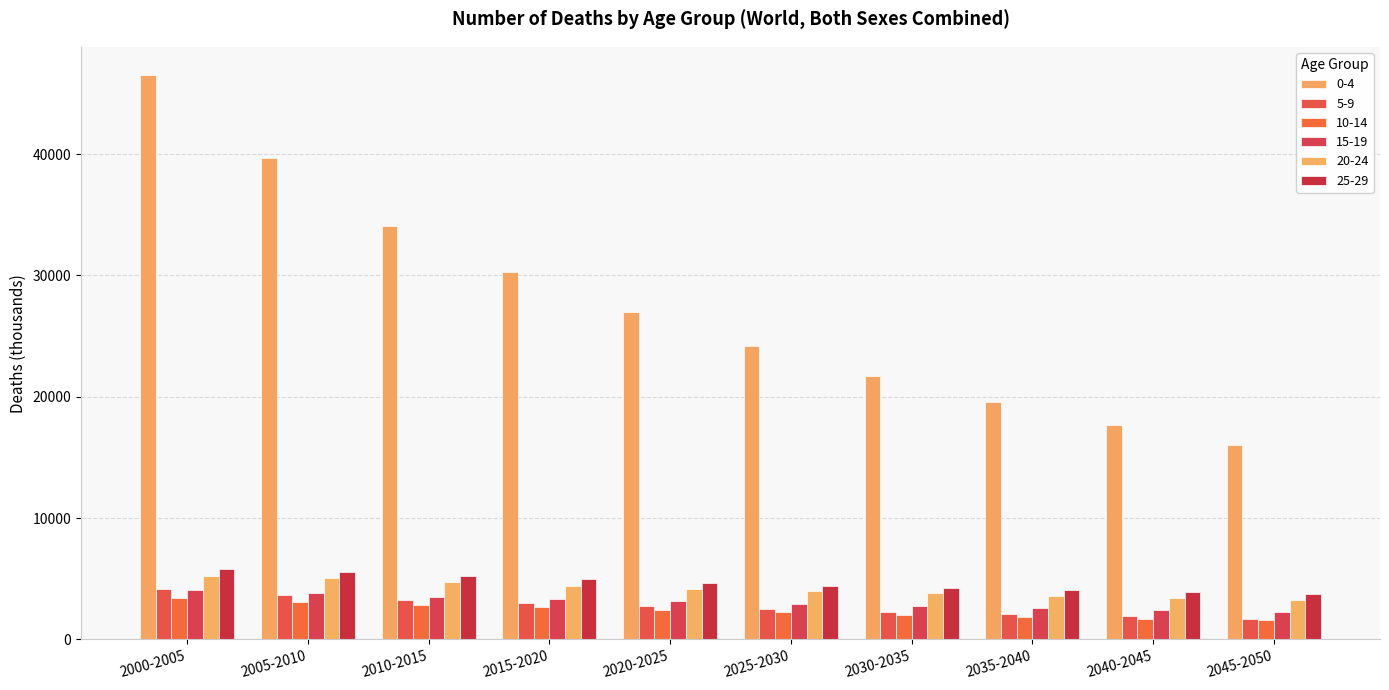

Is it true that 20-24 equals 3982 at 2025-2030?

True